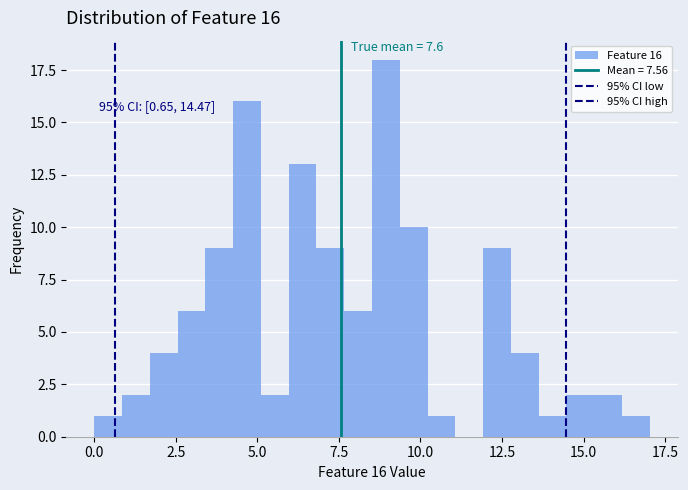

Around what value on the x-axis is the tallest bar? Give the approximate position of its centre, as read against the axis.

9.0